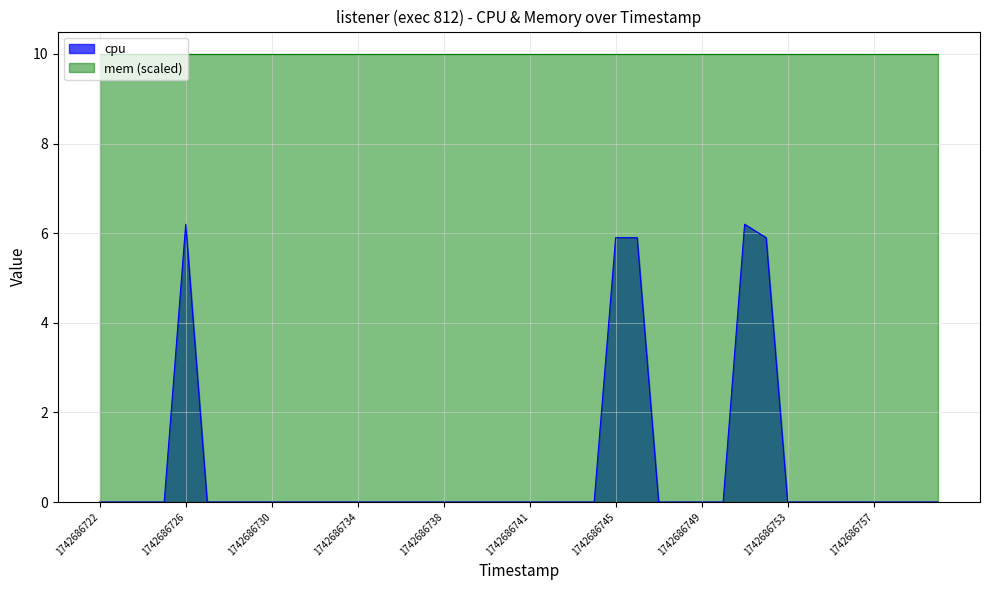

How many lines are shown in the chart?

2